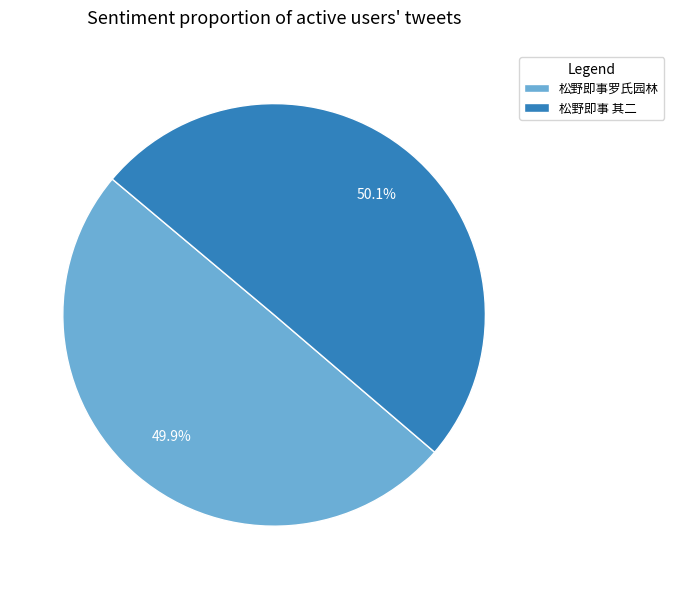

Combined, what portion of the pie is 松野即事 其二 and 松野即事罗氏园林?

100.0%